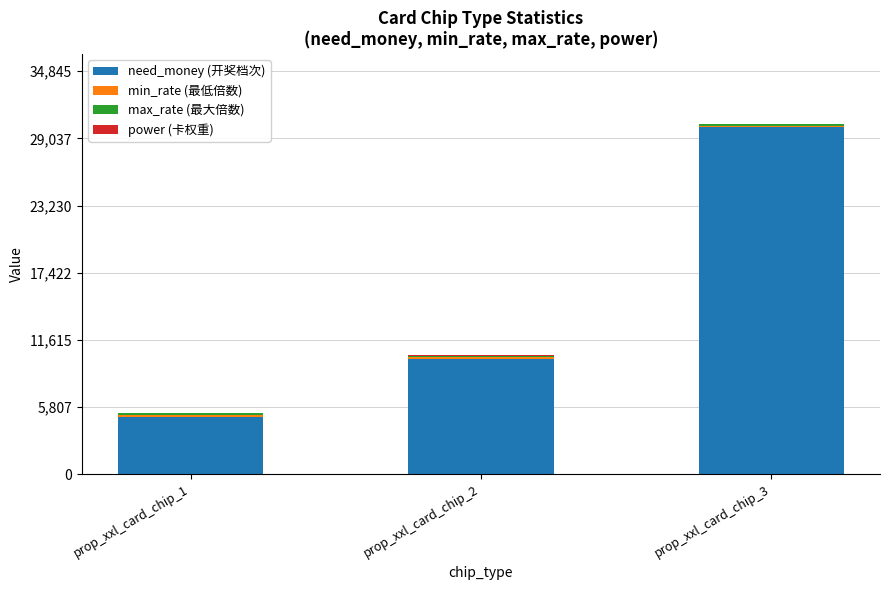

At which label does need_money (开奖档次) reach its peak?

prop_xxl_card_chip_3